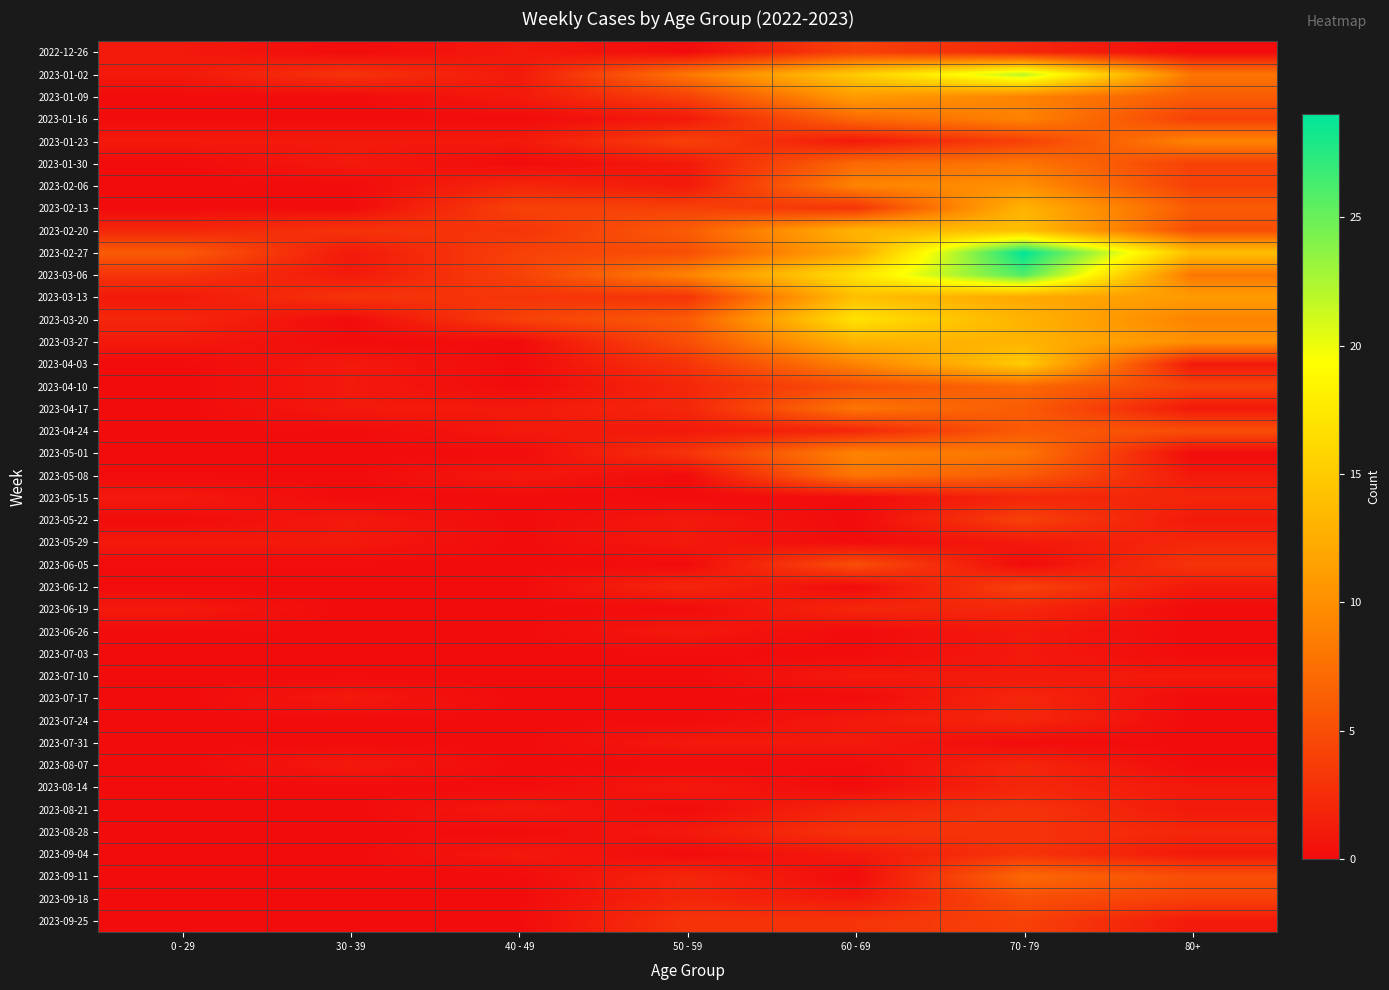

Reading left to right, extract all data points from this chart.

2022-12-26: 0 - 29=1	30 - 39=0	40 - 49=1	50 - 59=0	60 - 69=4	70 - 79=2	80+=0
2023-01-02: 0 - 29=1	30 - 39=3	40 - 49=1	50 - 59=8	60 - 69=15	70 - 79=22	80+=8
2023-01-09: 0 - 29=0	30 - 39=0	40 - 49=1	50 - 59=4	60 - 69=11	70 - 79=9	80+=6
2023-01-16: 0 - 29=0	30 - 39=0	40 - 49=0	50 - 59=1	60 - 69=7	70 - 79=9	80+=4
2023-01-23: 0 - 29=1	30 - 39=1	40 - 49=1	50 - 59=4	60 - 69=1	70 - 79=4	80+=9
2023-01-30: 0 - 29=0	30 - 39=1	40 - 49=0	50 - 59=1	60 - 69=7	70 - 79=8	80+=4
2023-02-06: 0 - 29=0	30 - 39=0	40 - 49=2	50 - 59=1	60 - 69=9	70 - 79=10	80+=4
2023-02-13: 0 - 29=0	30 - 39=0	40 - 49=4	50 - 59=4	60 - 69=3	70 - 79=13	80+=6
2023-02-20: 0 - 29=2	30 - 39=3	40 - 49=3	50 - 59=6	60 - 69=13	70 - 79=14	80+=5
2023-02-27: 0 - 29=6	30 - 39=1	40 - 49=4	50 - 59=5	60 - 69=12	70 - 79=29	80+=14
2023-03-06: 0 - 29=3	30 - 39=1	40 - 49=4	50 - 59=9	60 - 69=17	70 - 79=26	80+=8
2023-03-13: 0 - 29=1	30 - 39=3	40 - 49=3	50 - 59=3	60 - 69=14	70 - 79=12	80+=11
2023-03-20: 0 - 29=2	30 - 39=0	40 - 49=4	50 - 59=6	60 - 69=17	70 - 79=13	80+=9
2023-03-27: 0 - 29=1	30 - 39=0	40 - 49=0	50 - 59=5	60 - 69=13	70 - 79=13	80+=10
2023-04-03: 0 - 29=0	30 - 39=1	40 - 49=0	50 - 59=3	60 - 69=9	70 - 79=15	80+=1
2023-04-10: 0 - 29=0	30 - 39=1	40 - 49=0	50 - 59=2	60 - 69=5	70 - 79=7	80+=4
2023-04-17: 0 - 29=0	30 - 39=1	40 - 49=1	50 - 59=2	60 - 69=8	70 - 79=6	80+=1
2023-04-24: 0 - 29=0	30 - 39=0	40 - 49=1	50 - 59=1	60 - 69=2	70 - 79=6	80+=5
2023-05-01: 0 - 29=0	30 - 39=0	40 - 49=0	50 - 59=3	60 - 69=9	70 - 79=8	80+=0
2023-05-08: 0 - 29=0	30 - 39=0	40 - 49=1	50 - 59=0	60 - 69=8	70 - 79=6	80+=1
2023-05-15: 0 - 29=1	30 - 39=0	40 - 49=0	50 - 59=0	60 - 69=0	70 - 79=2	80+=2
2023-05-22: 0 - 29=0	30 - 39=1	40 - 49=0	50 - 59=1	60 - 69=0	70 - 79=4	80+=1
2023-05-29: 0 - 29=1	30 - 39=1	40 - 49=0	50 - 59=1	60 - 69=0	70 - 79=1	80+=2
2023-06-05: 0 - 29=0	30 - 39=0	40 - 49=0	50 - 59=0	60 - 69=5	70 - 79=0	80+=3
2023-06-12: 0 - 29=0	30 - 39=0	40 - 49=0	50 - 59=2	60 - 69=0	70 - 79=4	80+=1
2023-06-19: 0 - 29=1	30 - 39=0	40 - 49=0	50 - 59=0	60 - 69=2	70 - 79=2	80+=0
2023-06-26: 0 - 29=0	30 - 39=0	40 - 49=0	50 - 59=1	60 - 69=0	70 - 79=1	80+=0
2023-07-03: 0 - 29=0	30 - 39=0	40 - 49=0	50 - 59=0	60 - 69=0	70 - 79=1	80+=0
2023-07-10: 0 - 29=0	30 - 39=0	40 - 49=0	50 - 59=0	60 - 69=1	70 - 79=1	80+=1
2023-07-17: 0 - 29=0	30 - 39=1	40 - 49=0	50 - 59=0	60 - 69=0	70 - 79=2	80+=0
2023-07-24: 0 - 29=0	30 - 39=0	40 - 49=0	50 - 59=0	60 - 69=1	70 - 79=2	80+=0
2023-07-31: 0 - 29=0	30 - 39=0	40 - 49=0	50 - 59=1	60 - 69=1	70 - 79=0	80+=0
2023-08-07: 0 - 29=0	30 - 39=1	40 - 49=0	50 - 59=0	60 - 69=0	70 - 79=2	80+=0
2023-08-14: 0 - 29=0	30 - 39=0	40 - 49=0	50 - 59=1	60 - 69=0	70 - 79=2	80+=1
2023-08-21: 0 - 29=0	30 - 39=0	40 - 49=1	50 - 59=0	60 - 69=2	70 - 79=3	80+=1
2023-08-28: 0 - 29=0	30 - 39=0	40 - 49=0	50 - 59=1	60 - 69=3	70 - 79=3	80+=2
2023-09-04: 0 - 29=0	30 - 39=0	40 - 49=1	50 - 59=0	60 - 69=1	70 - 79=3	80+=1
2023-09-11: 0 - 29=0	30 - 39=0	40 - 49=0	50 - 59=2	60 - 69=0	70 - 79=7	80+=5
2023-09-18: 0 - 29=0	30 - 39=0	40 - 49=0	50 - 59=2	60 - 69=1	70 - 79=5	80+=4
2023-09-25: 0 - 29=0	30 - 39=0	40 - 49=0	50 - 59=3	60 - 69=3	70 - 79=4	80+=1